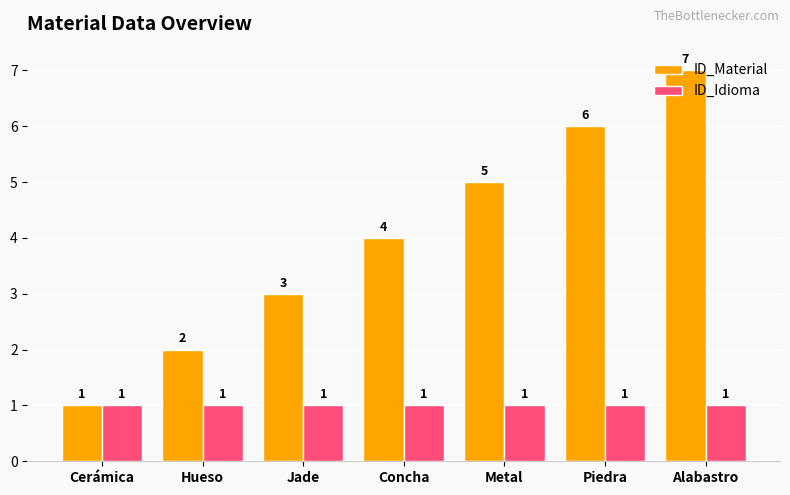

What is the sum of the ID_Material values at Piedra and Metal?

11